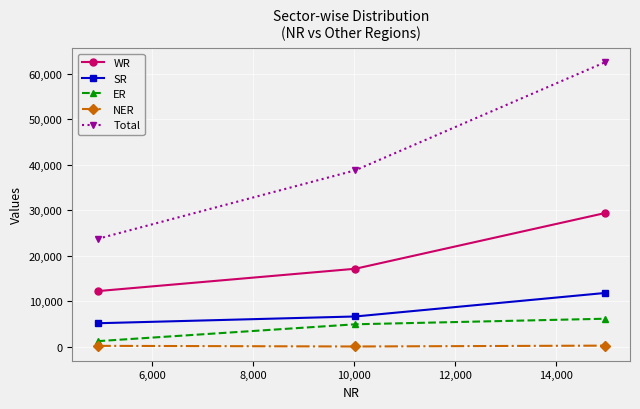

Which series has the largest total across all categories?

Total